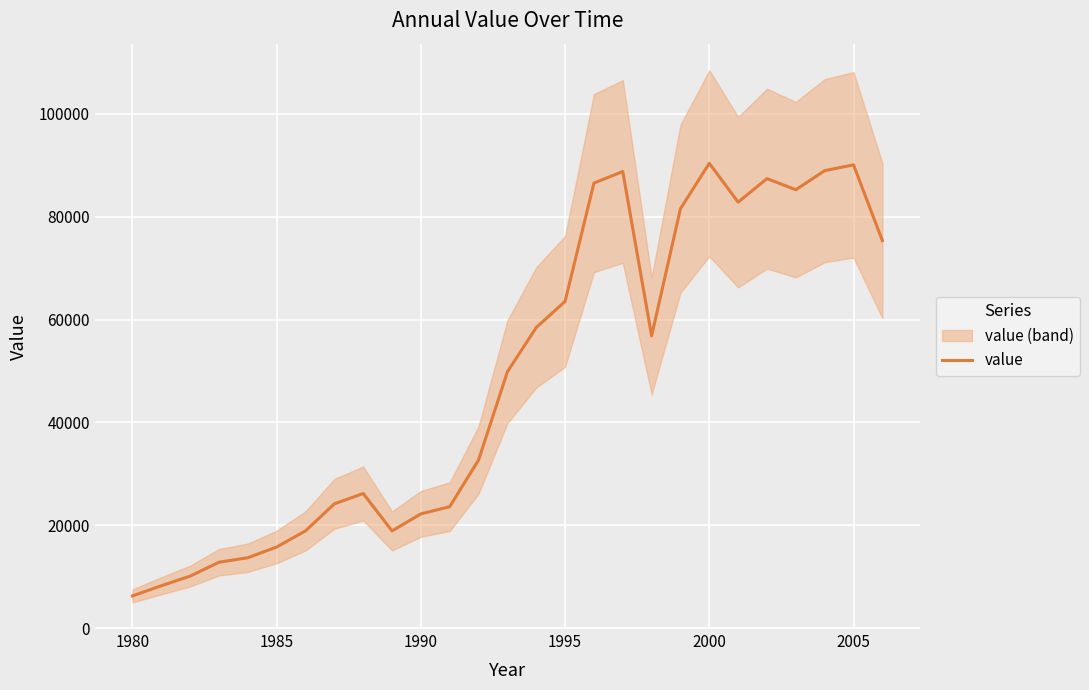

What is the difference between the second highest and minimum values?

83724